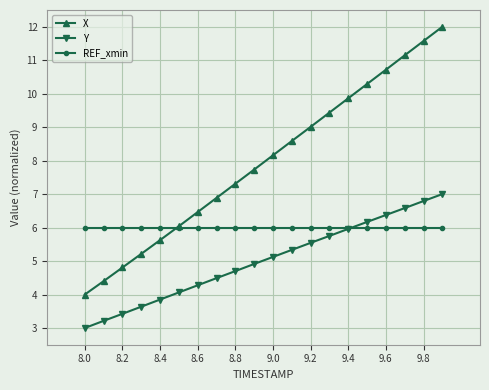

What is the value of the X point at the 6th from the left?

6.0